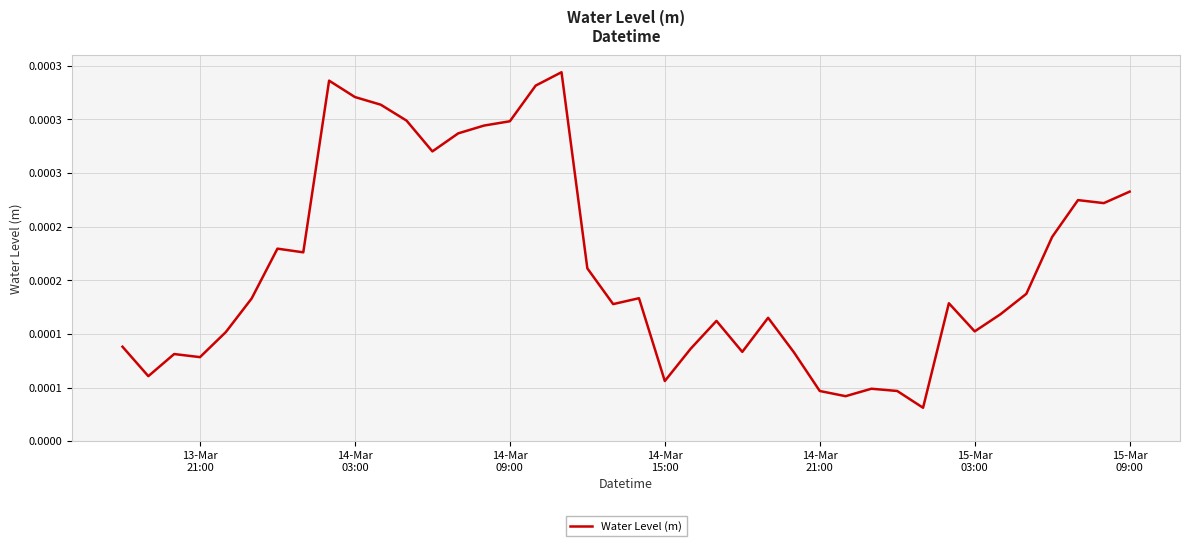

Does the chart have visible grid lines?

Yes